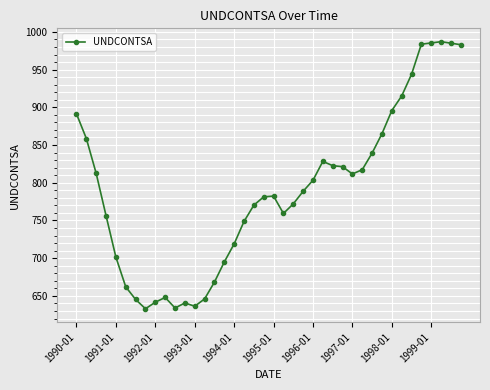

Count the number of data series in this chart.

1